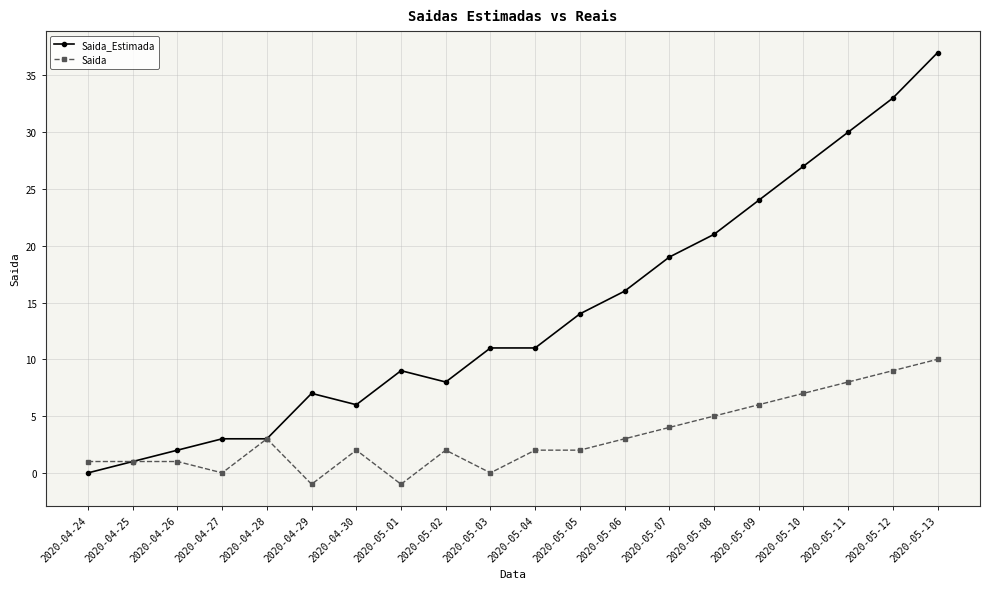

The Saida_Estimada series shows 8 at 2020-05-02. True or false?

True